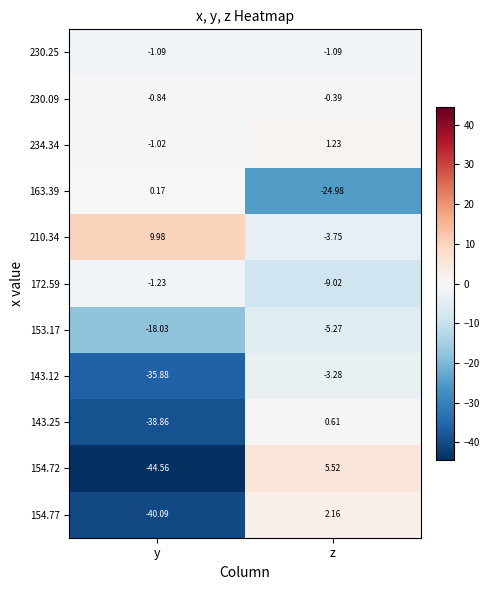

Where is 153.17 nearest to the value -11?

z